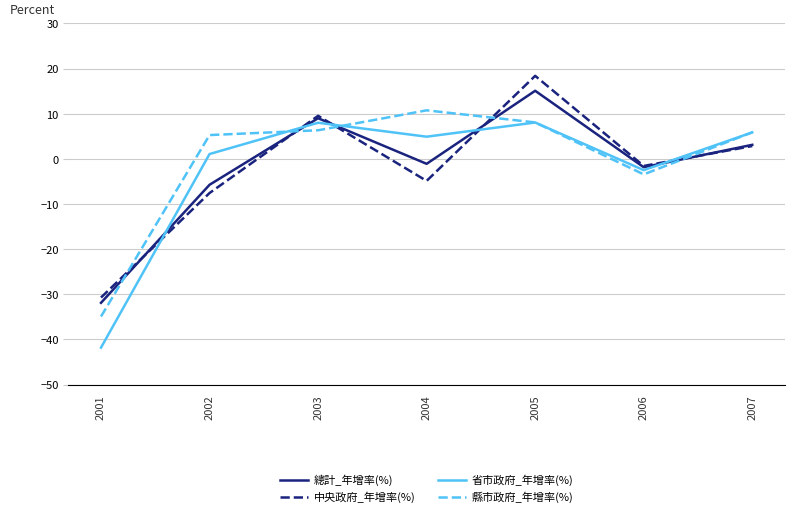

What is the difference between the maximum and minimum values in the 總計_年增率(%) series?

47.0